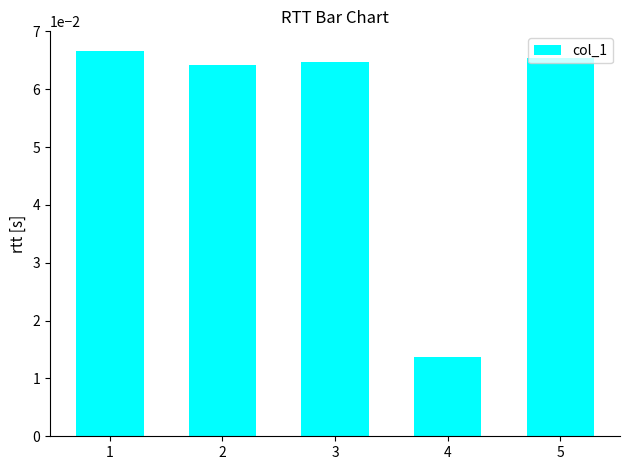

The value at 3 is 0.0. True or false?

False